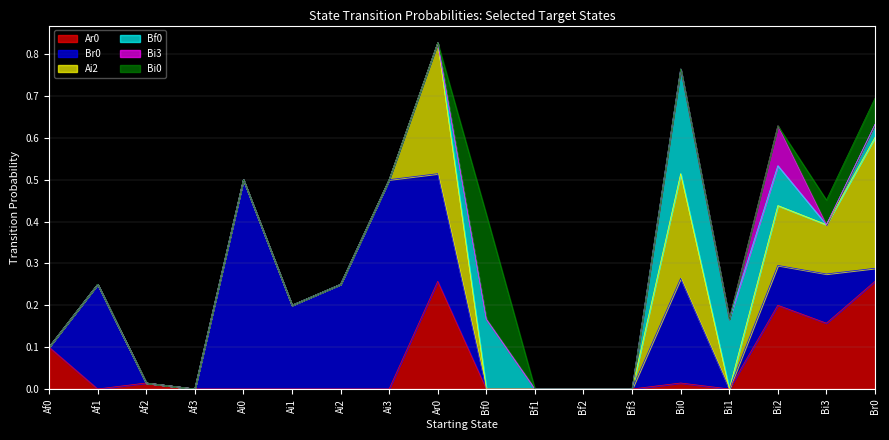

At Ai2, list the series in order from largest to smallest.

Br0, Ar0, Ai2, Bf0, Bi3, Bi0